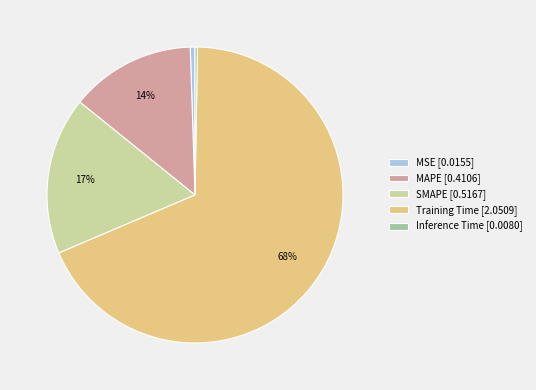

Between SMAPE [0.5167] and MAPE [0.4106], which is larger?

SMAPE [0.5167]